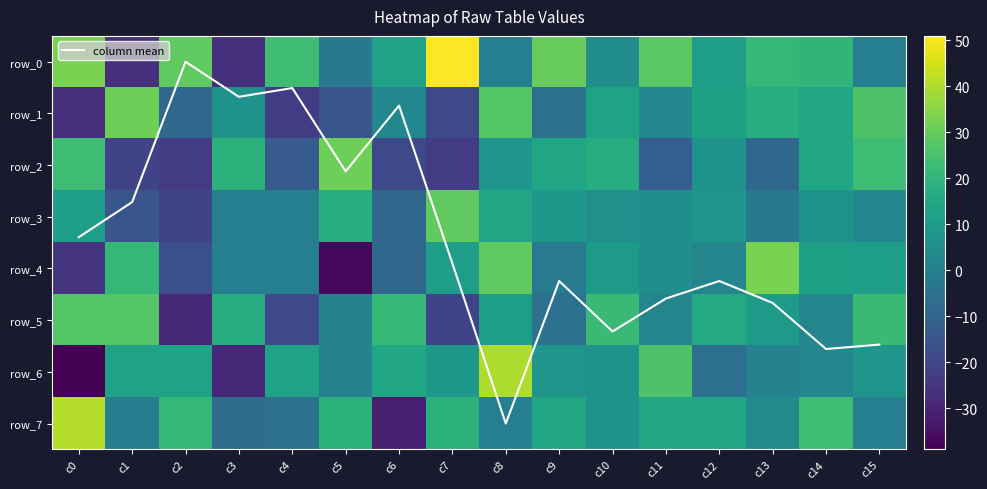

The row_1 series shows 26.0 at c15. True or false?

True